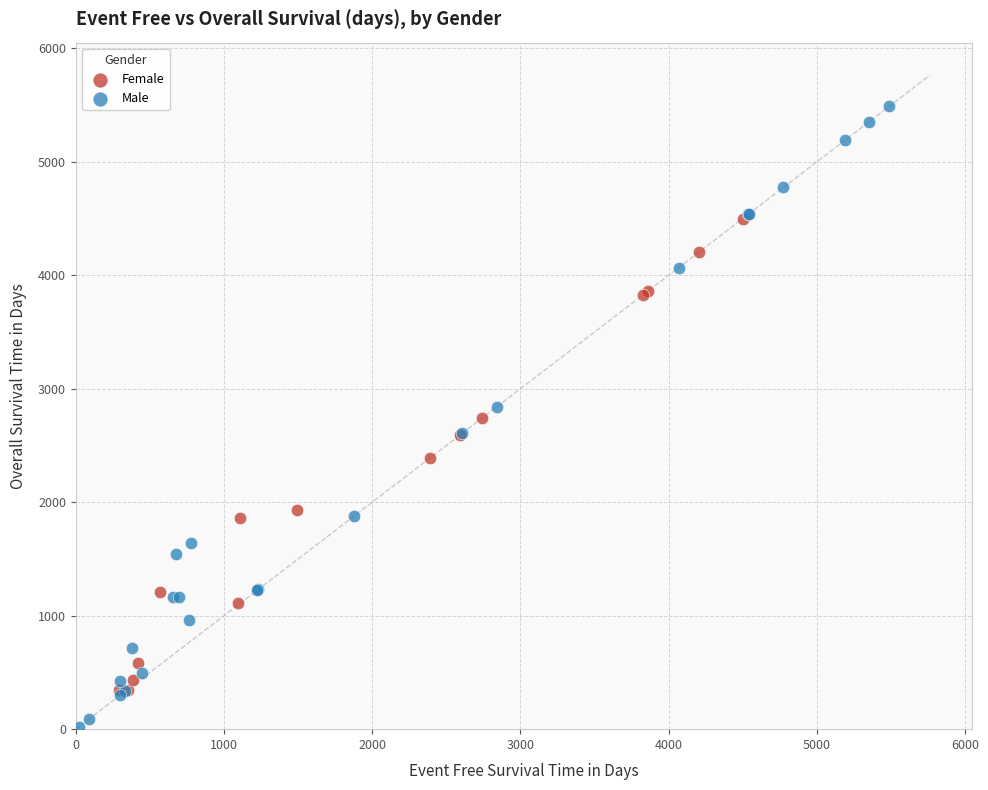

Which series contains the lowest Y value?

Male